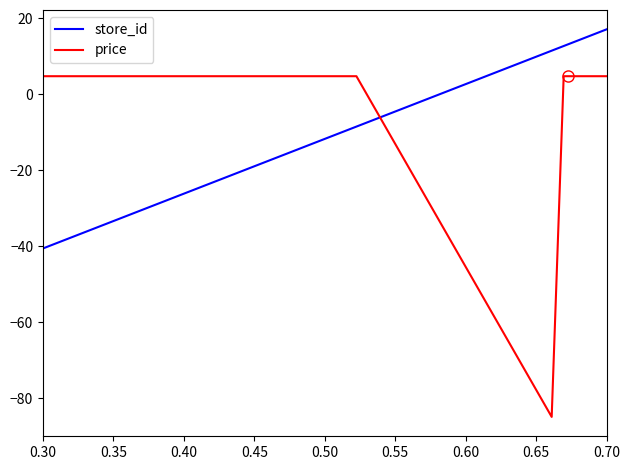

List the series in order of their peak value, lowest first.

price, store_id